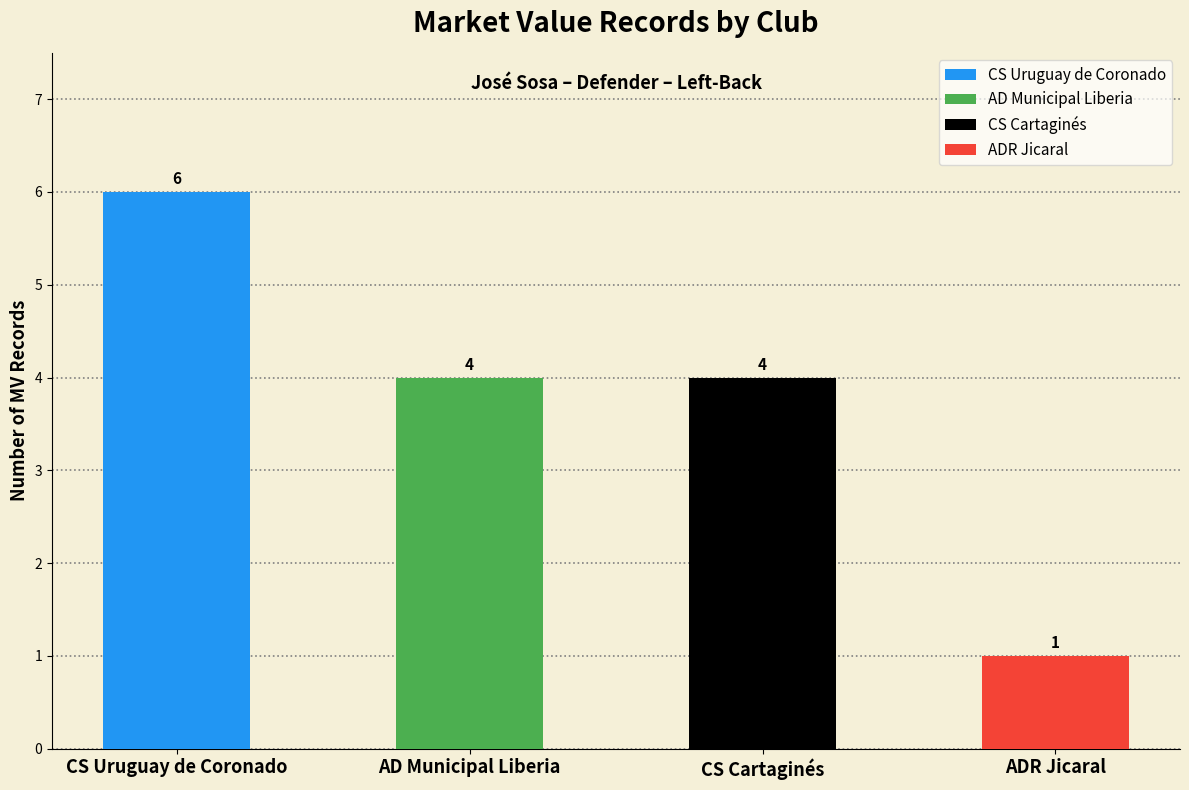

List the series in order of their peak value, highest first.

CS Uruguay de Coronado, AD Municipal Liberia, CS Cartaginés, ADR Jicaral